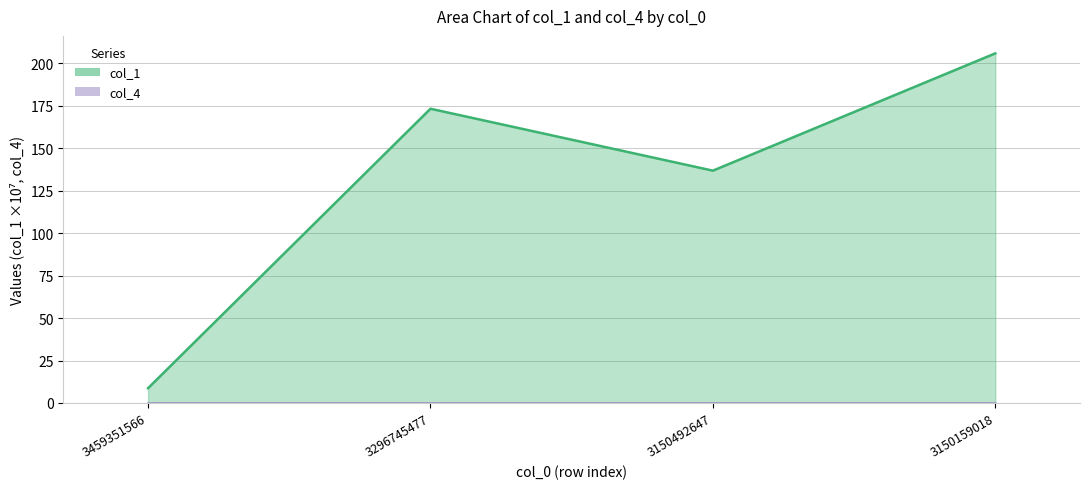

Reading left to right, extract all data points from this chart.

8.7	173.3	136.8	205.9